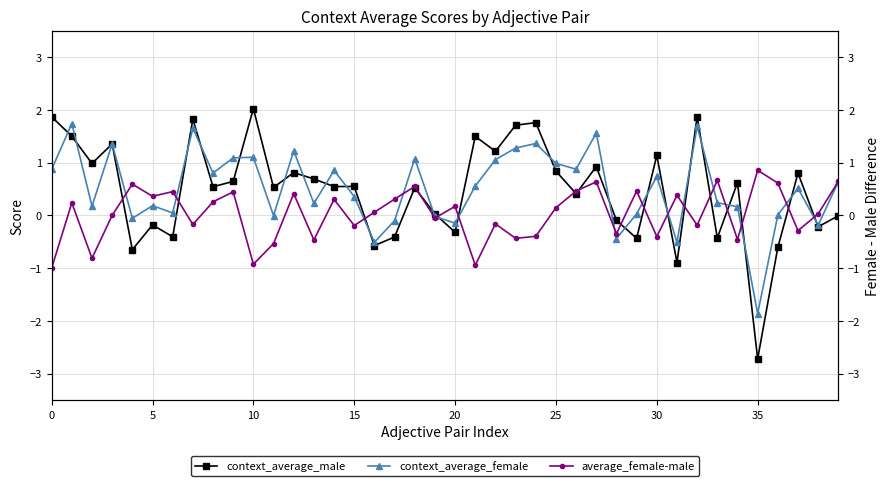

What is the label of the 25th point from the right?

15